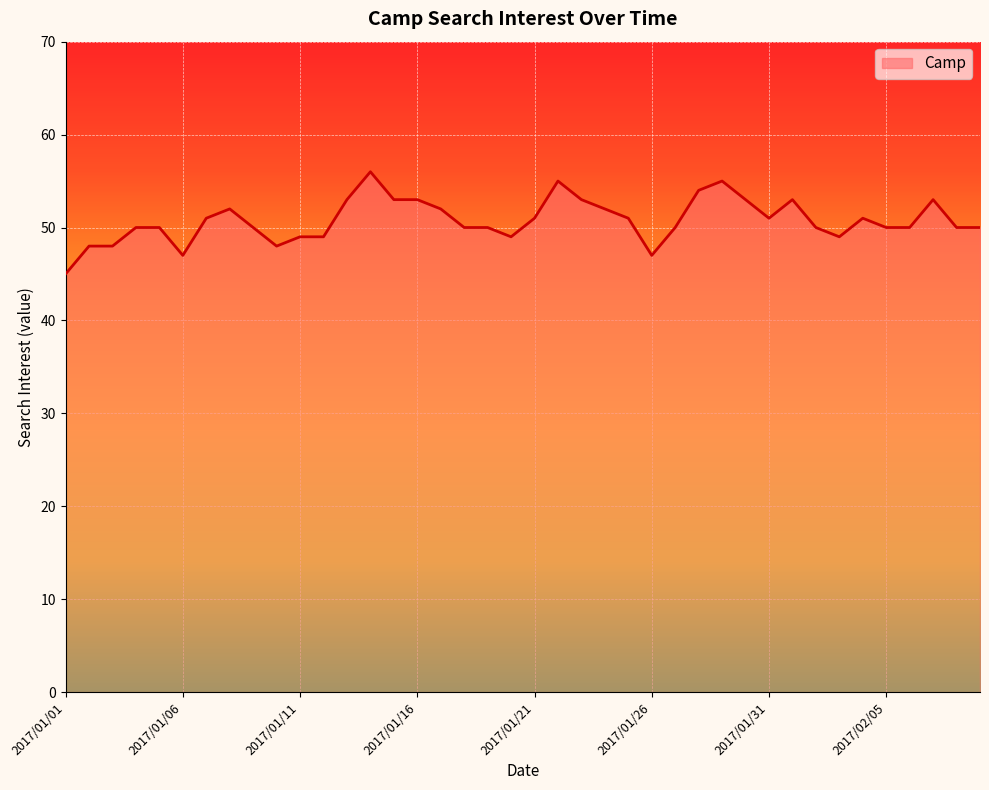

What is the sum of all values?

2031